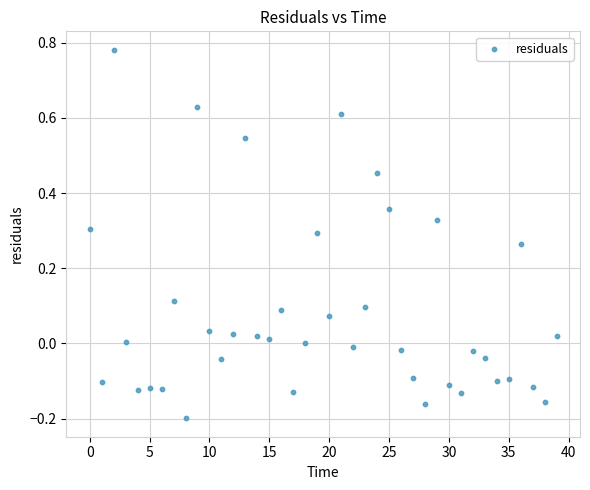

What is the range of Y values (max minus min)?

1.0